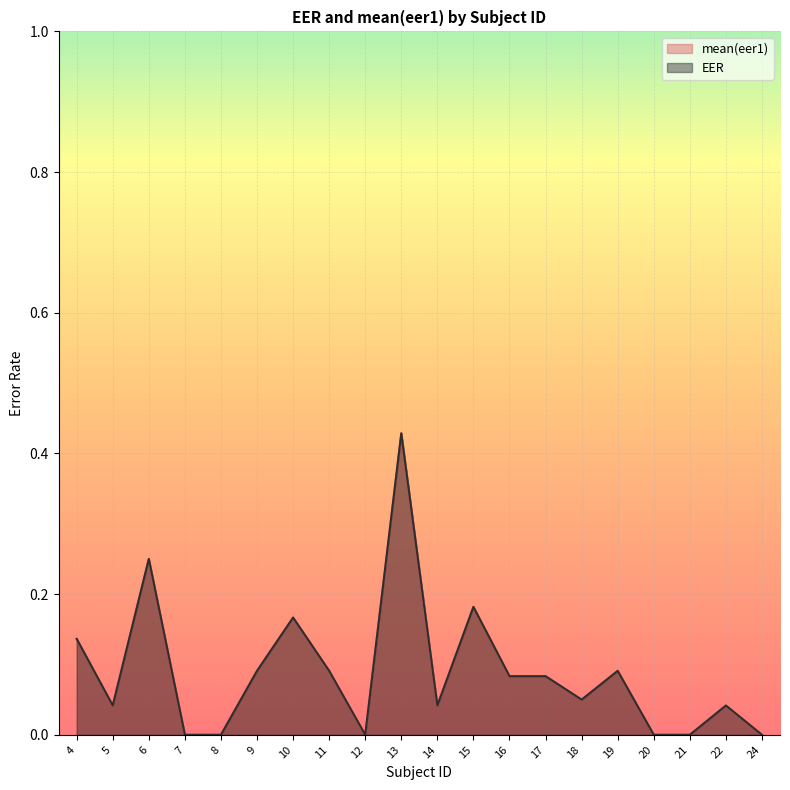

Does the chart display data point markers on the line(s)?

No